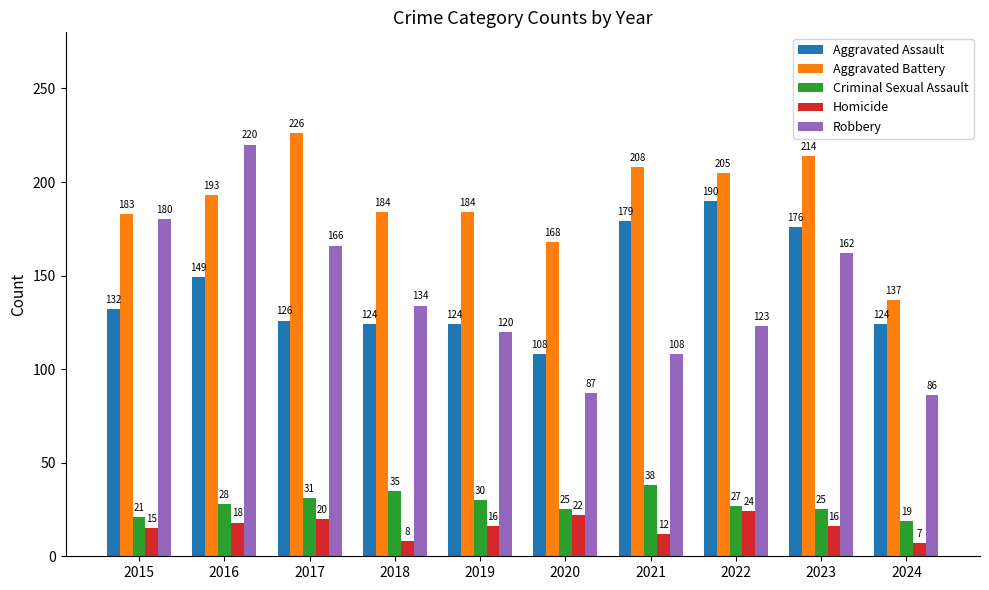

Where is Criminal Sexual Assault nearest to the value 28?

2016